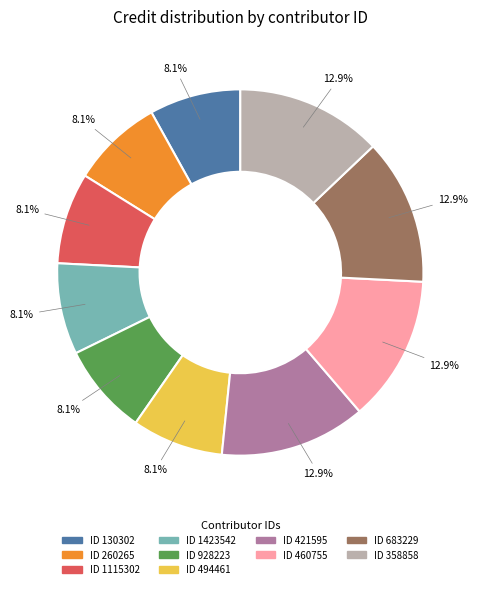

Is there a majority slice in this chart?

No